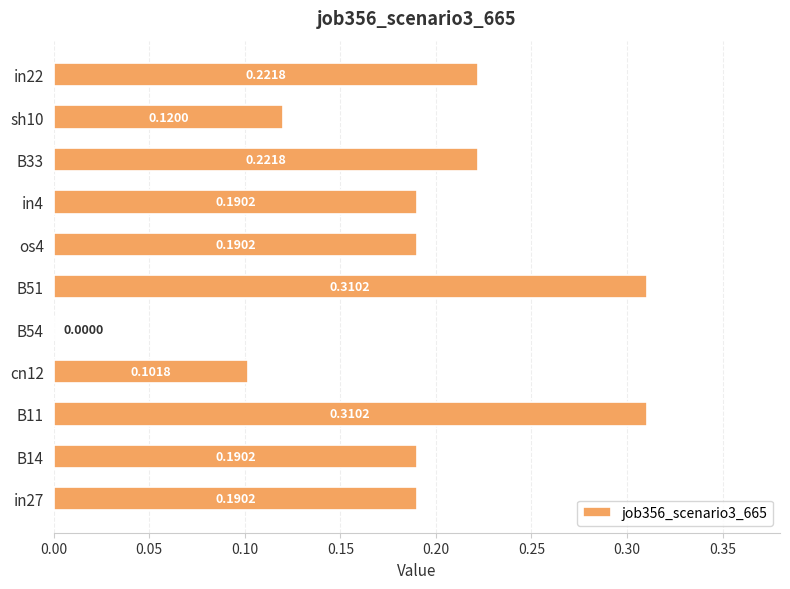

Which has a higher value, in22 or sh10?

in22